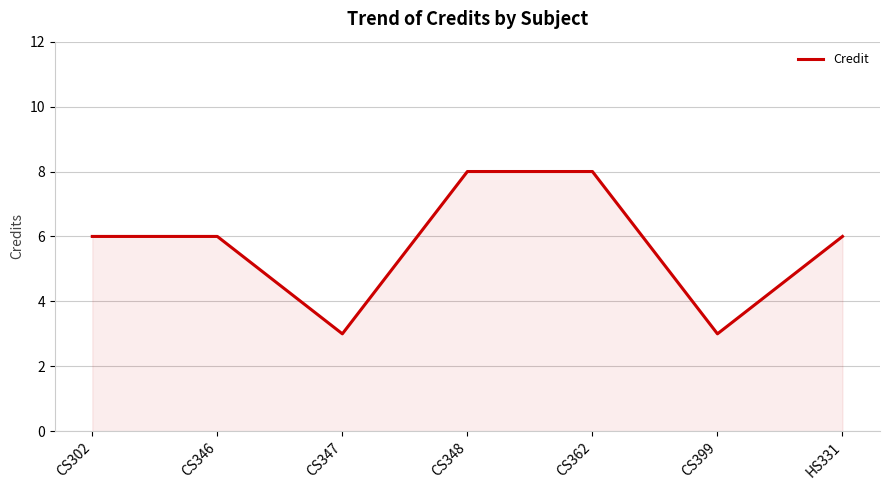

What is the difference between the second highest and minimum values?

5